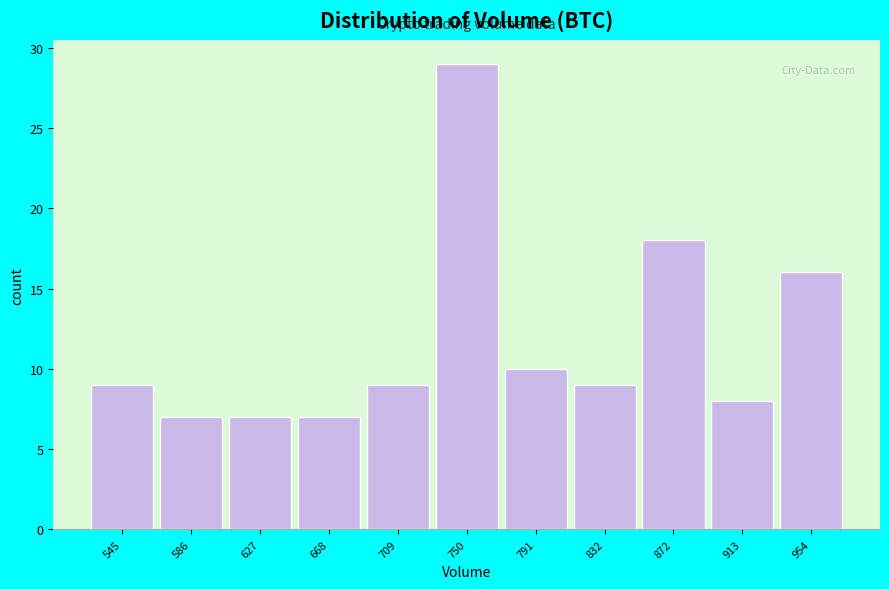

Reading left to right, what are all the values shown in this chart?

545=9	586=7	627=7	668=7	709=9	750=29	791=10	832=9	872=18	913=8	954=16